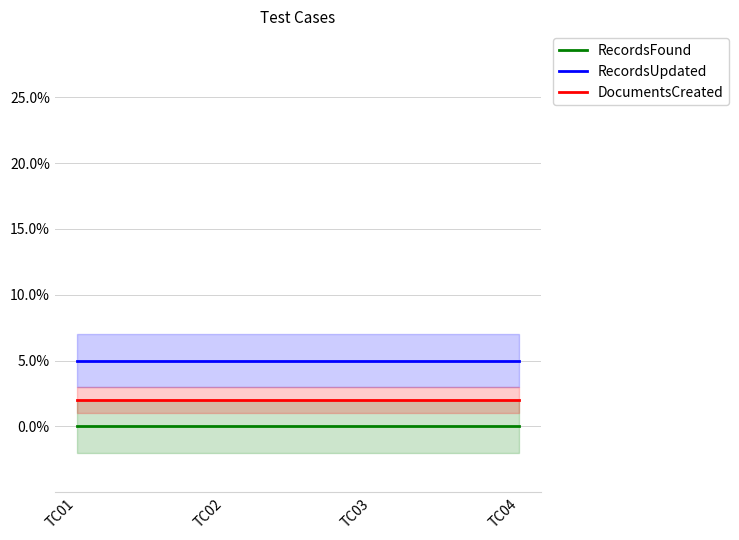

At which category does the chart reach its minimum across all series?

TC01